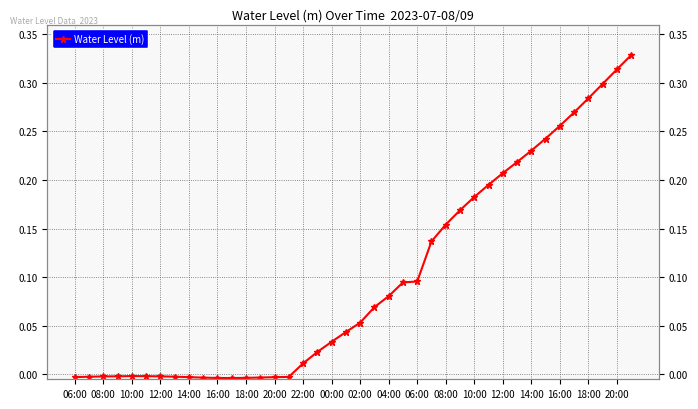

What is the sum of all values?

3.9